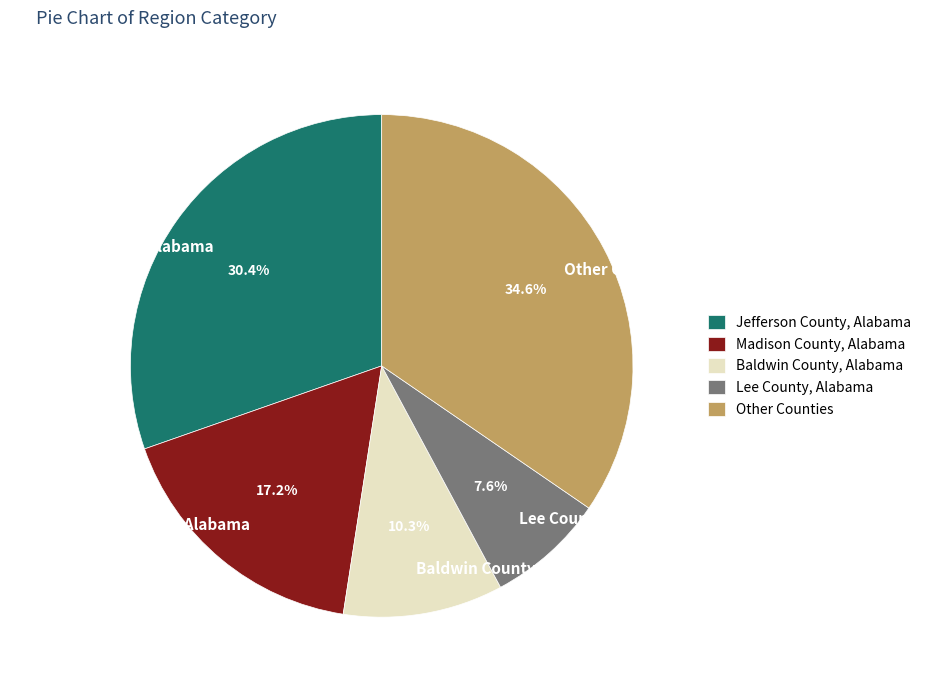

Does any single category account for the majority?

No